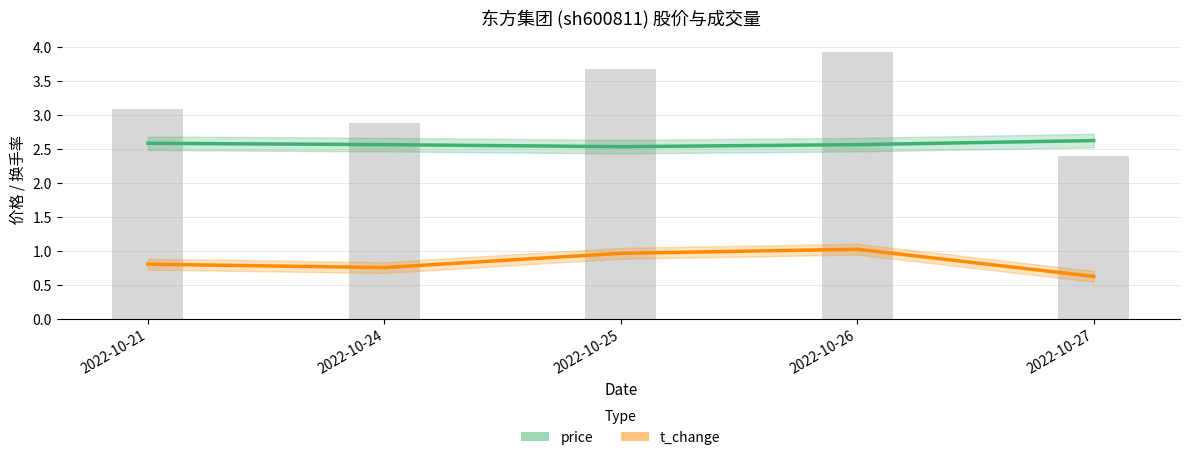

At which label is t_change closest to 0?

2022-10-27